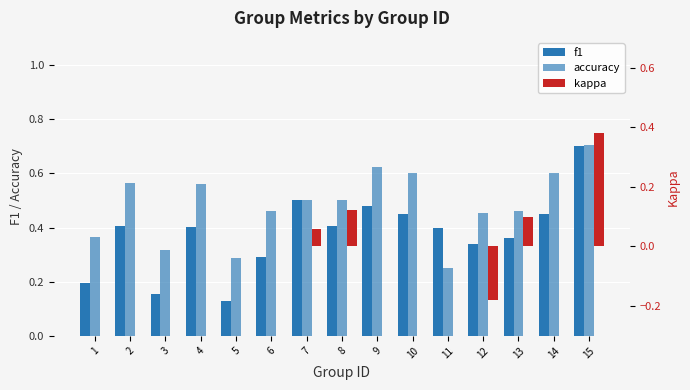

Where does the kappa series first go above 0?

7